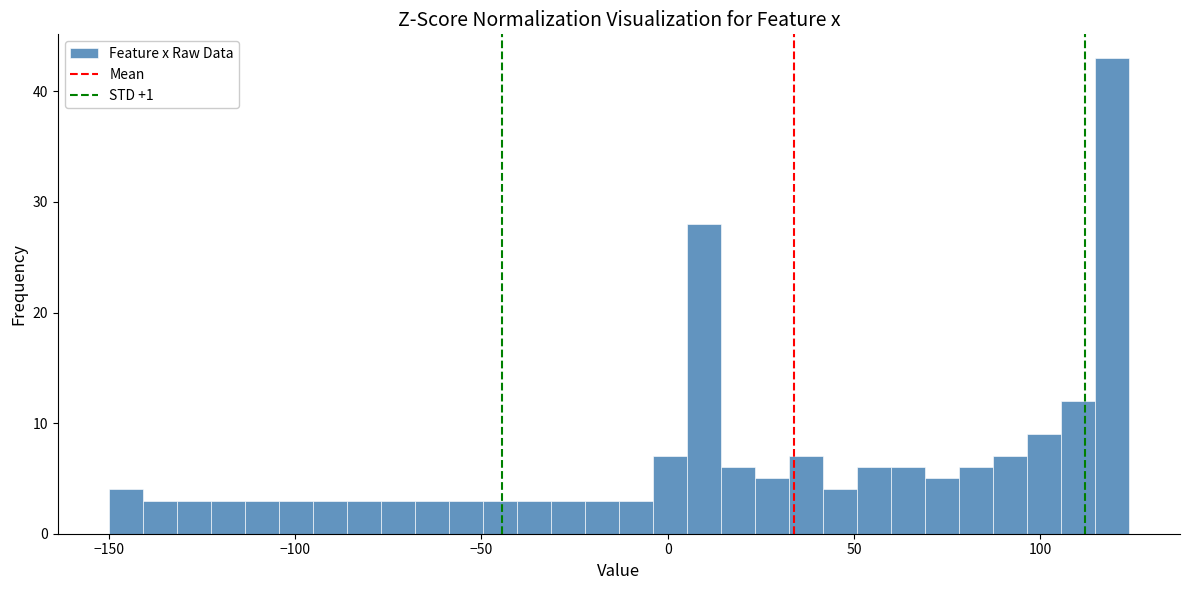

Read against the x-axis, roughly where is the centre of the tallest bar?

120